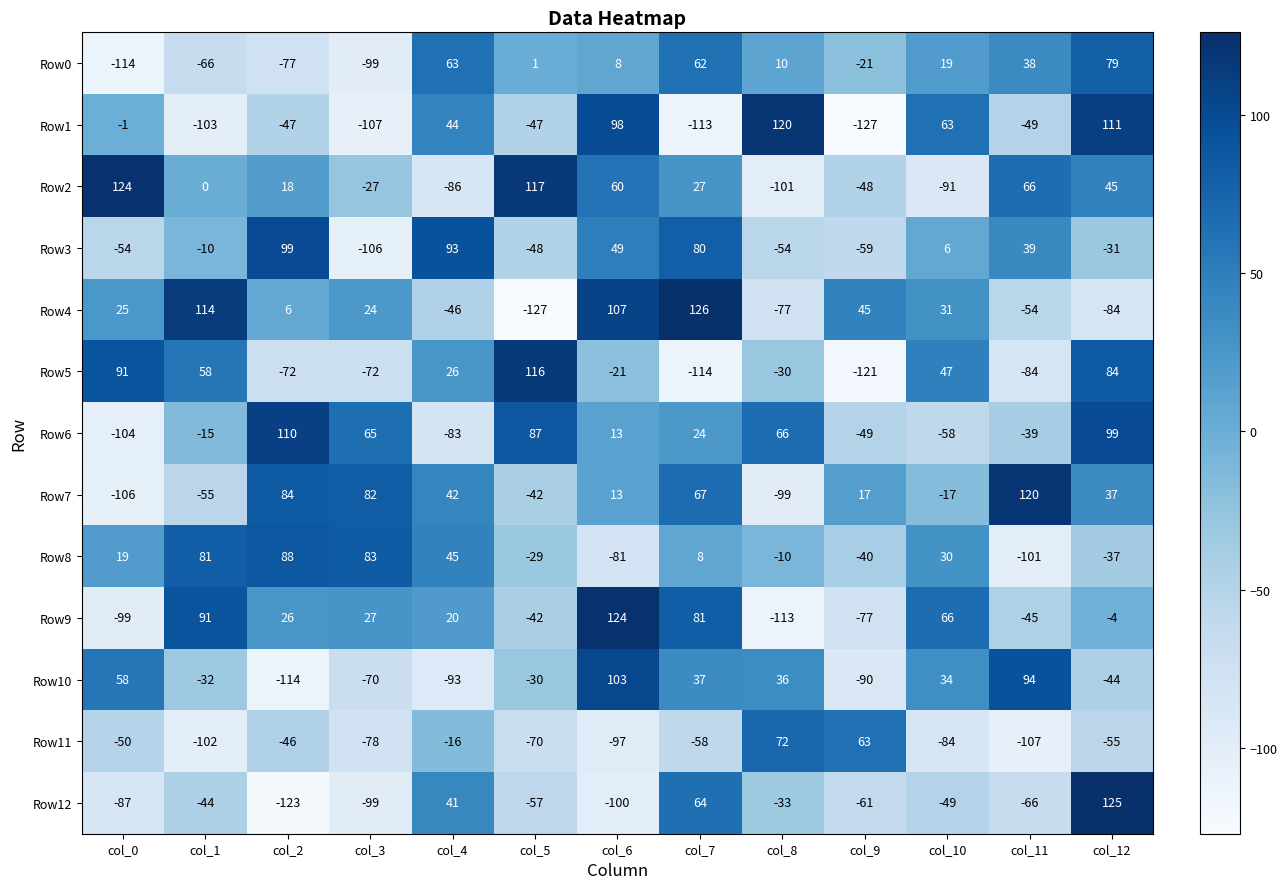

What is the total value across all series at col_12?

325